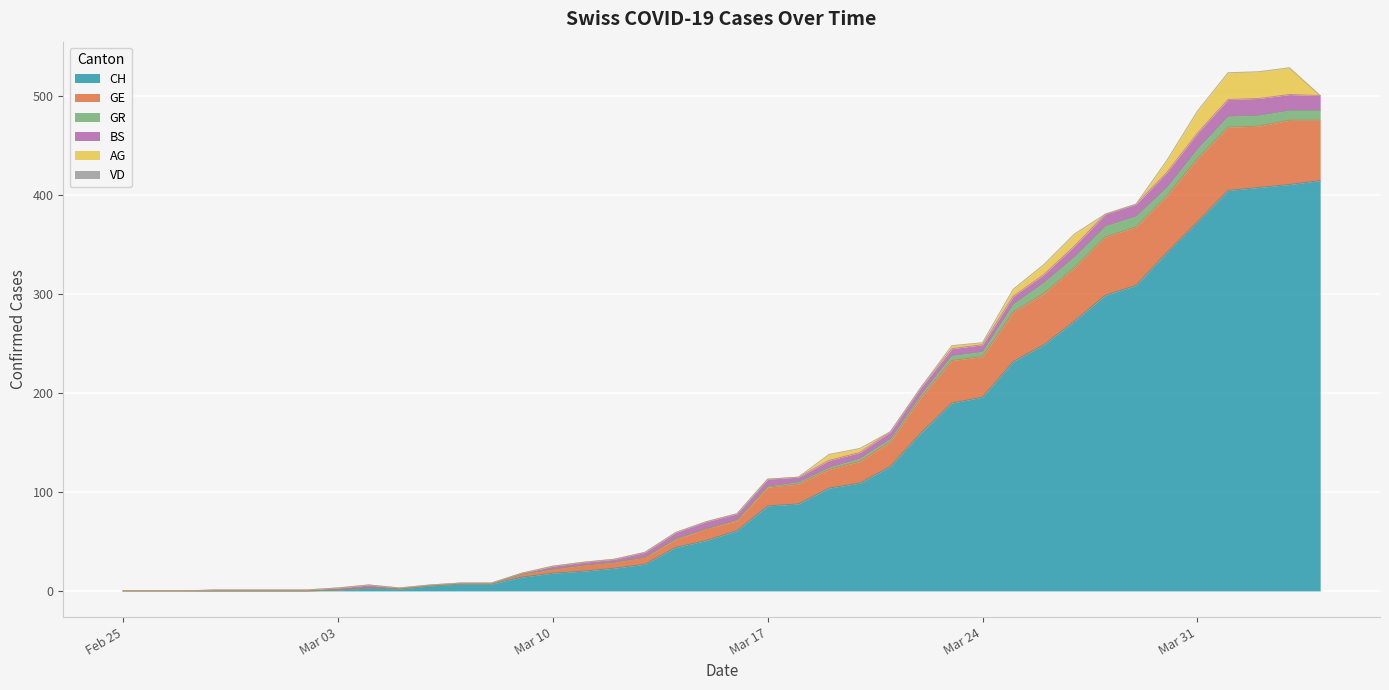

True or false: GR and CH cross at least once.

False